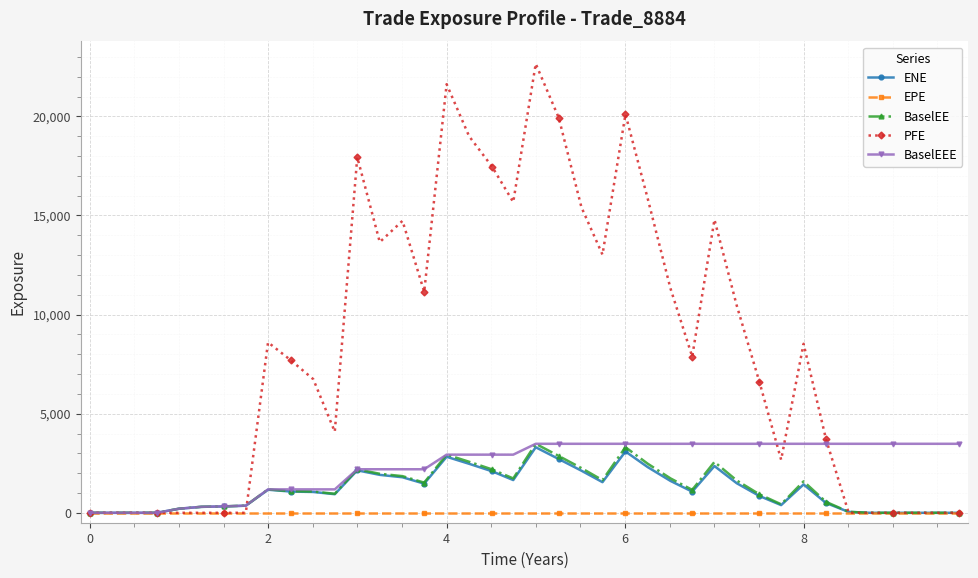

Which series has the largest total across all categories?

PFE